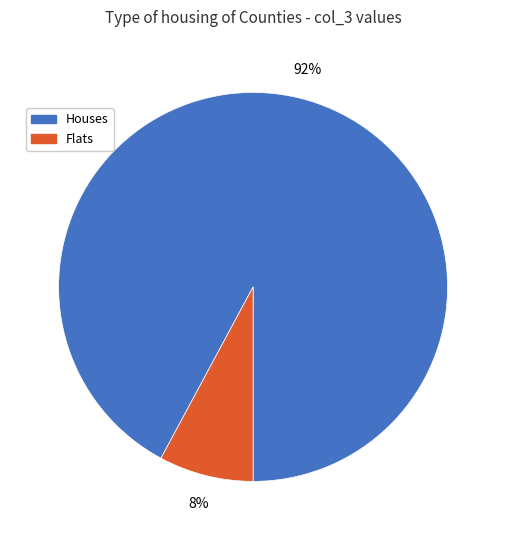

Do Houses and Flats together represent more than half of the pie?

Yes